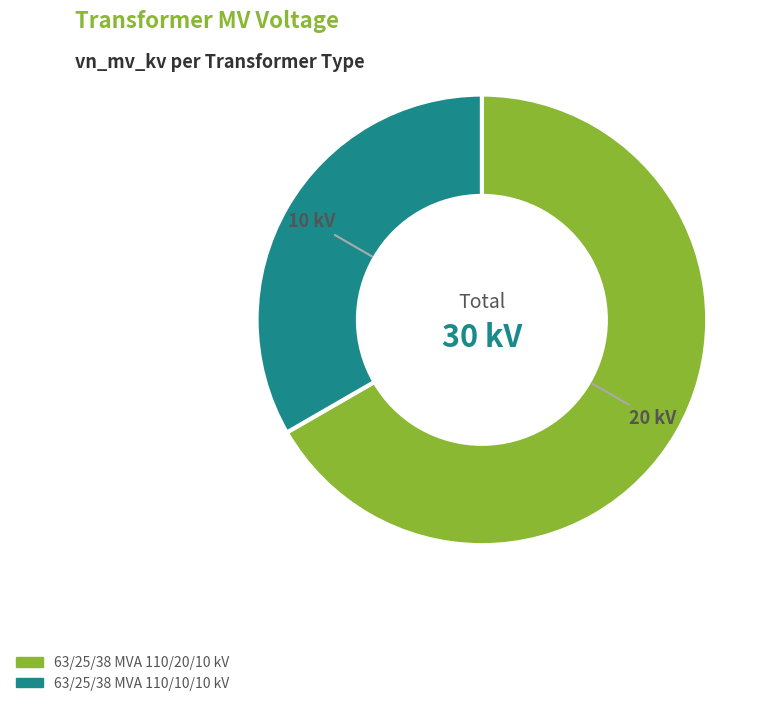

Which has a higher value, 63/25/38 MVA 110/10/10 kV or 63/25/38 MVA 110/20/10 kV?

63/25/38 MVA 110/20/10 kV